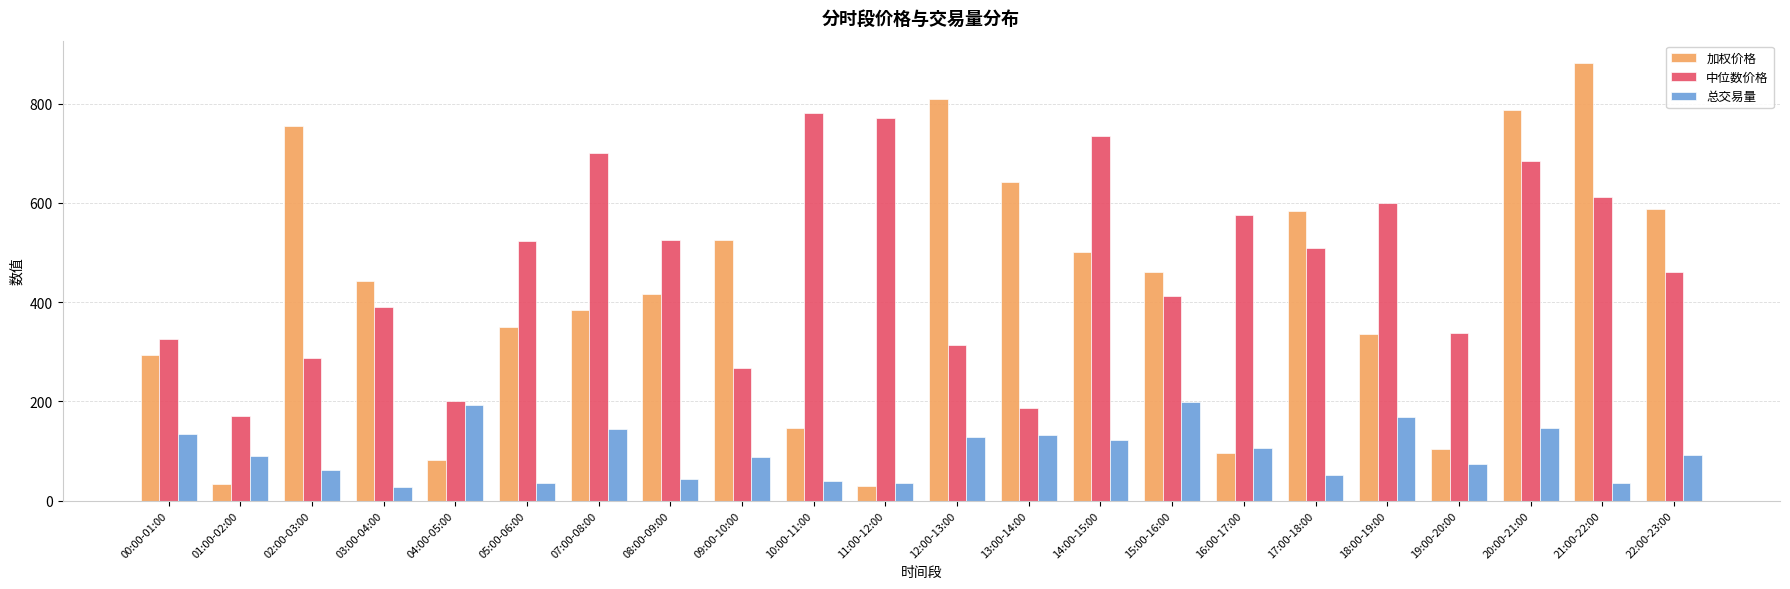

What is the difference between the maximum and minimum values in the 中位数价格 series?

610.9